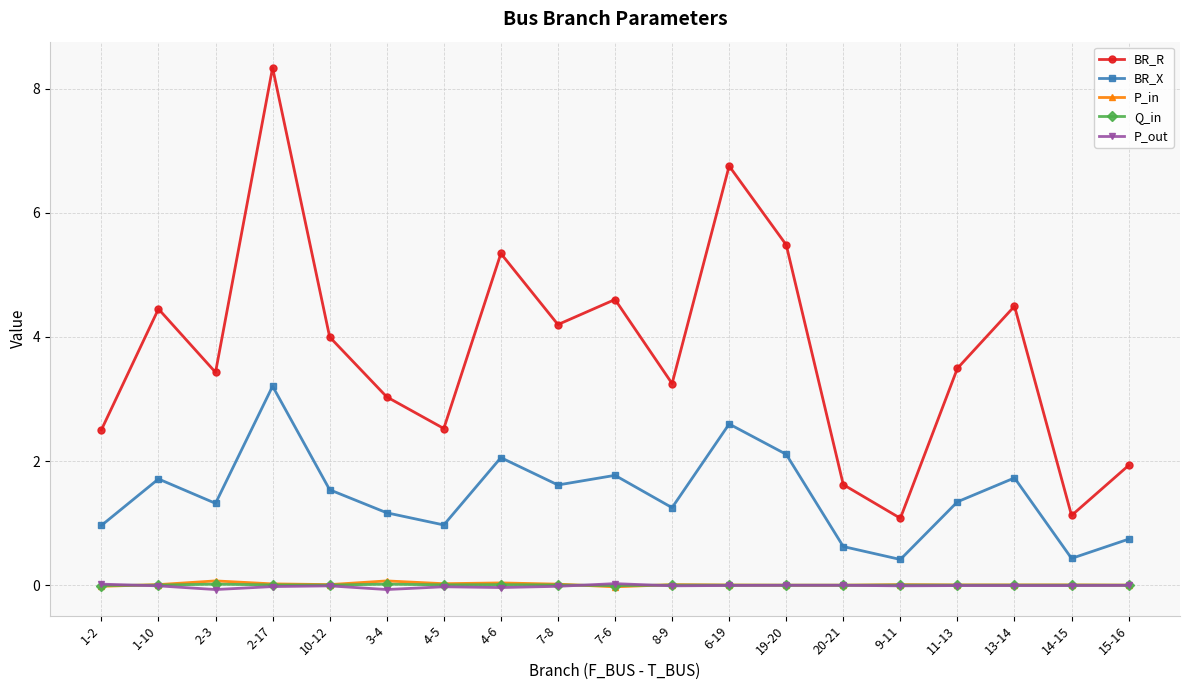

True or false: P_out and BR_X cross at least once.

False